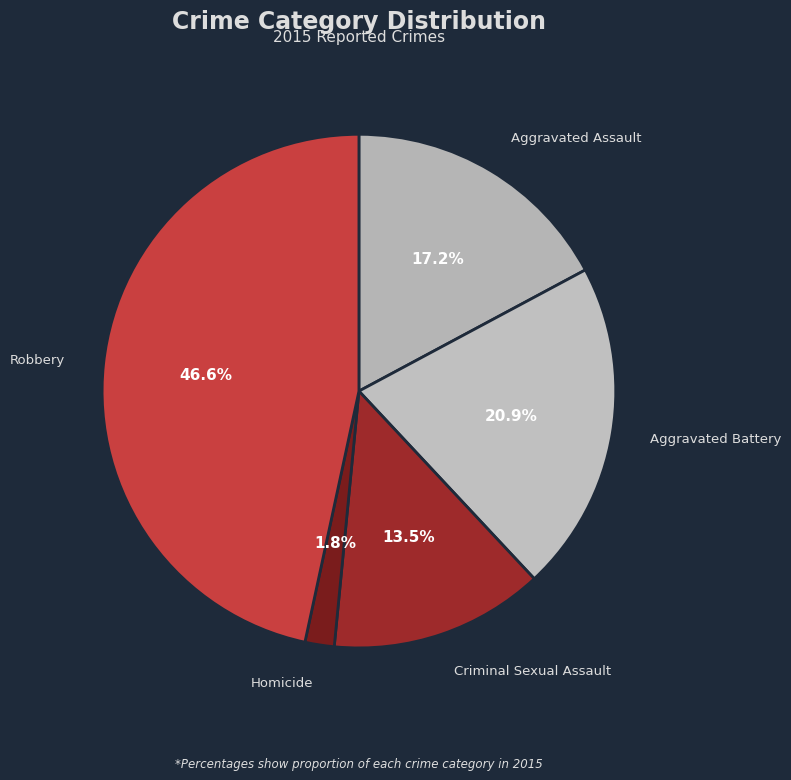

How many slices are in this pie chart?

5